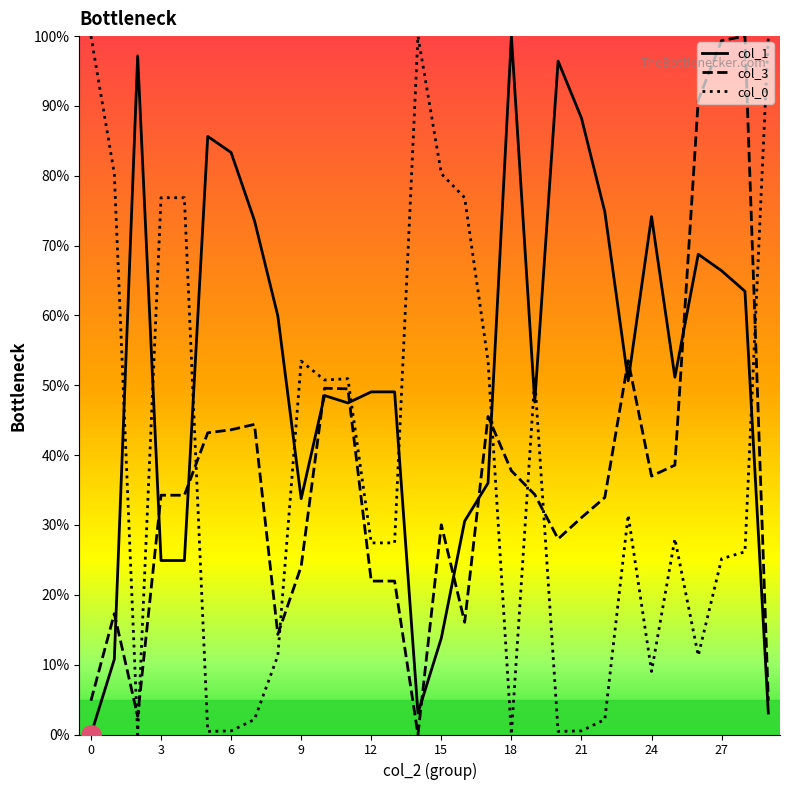

How many times do col_3 and col_0 cross each other?

8